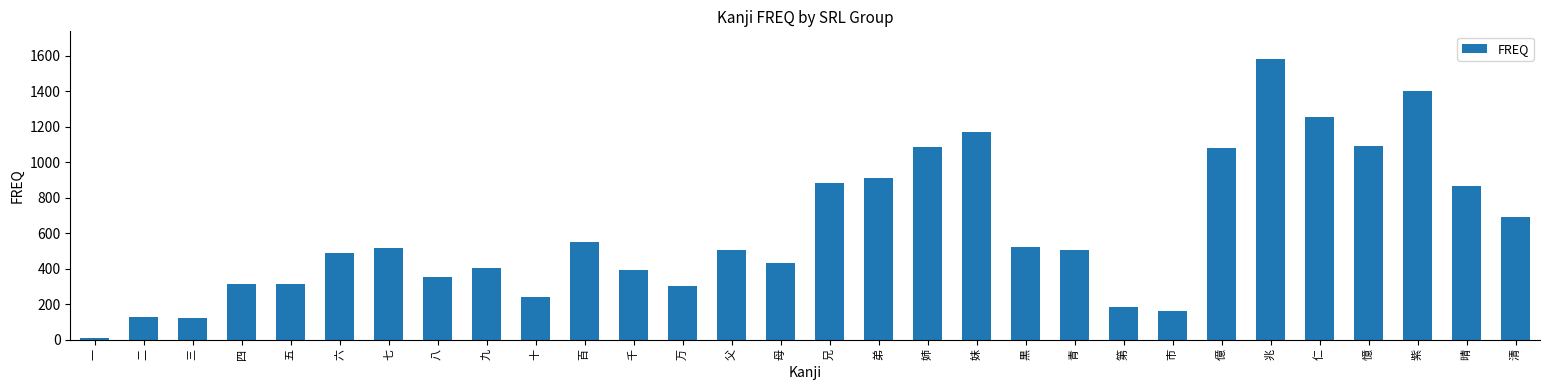

Read the value at 百.

551.5